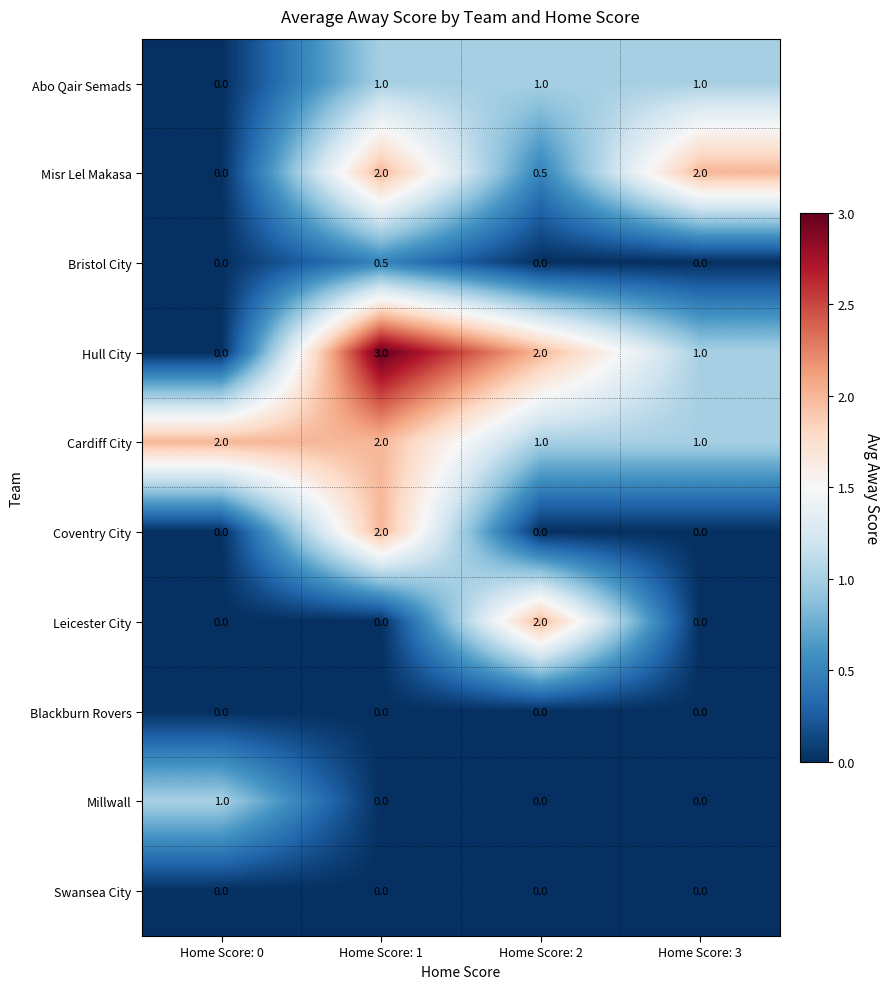

Which series has the widest spread of values?

Hull City